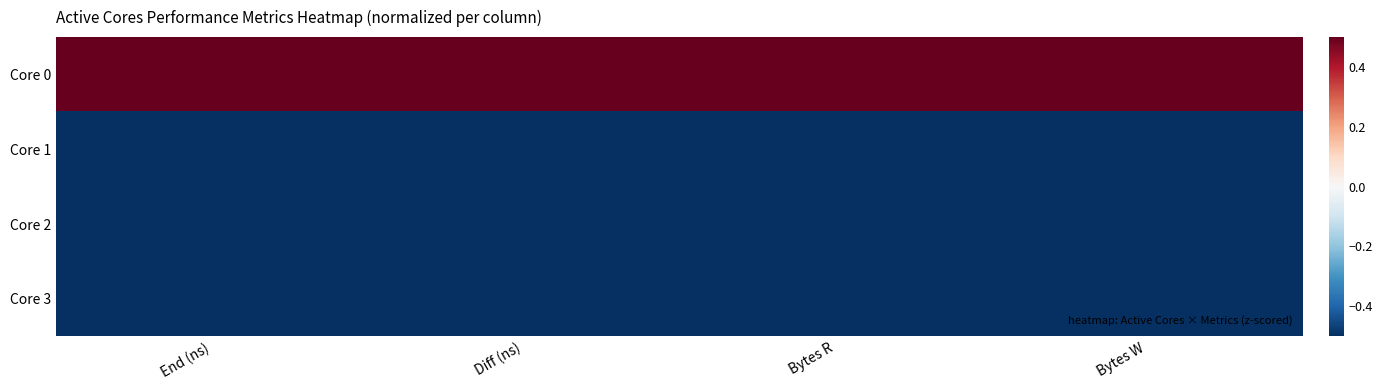

What is the total value across all series at End (ns)?

-1.0